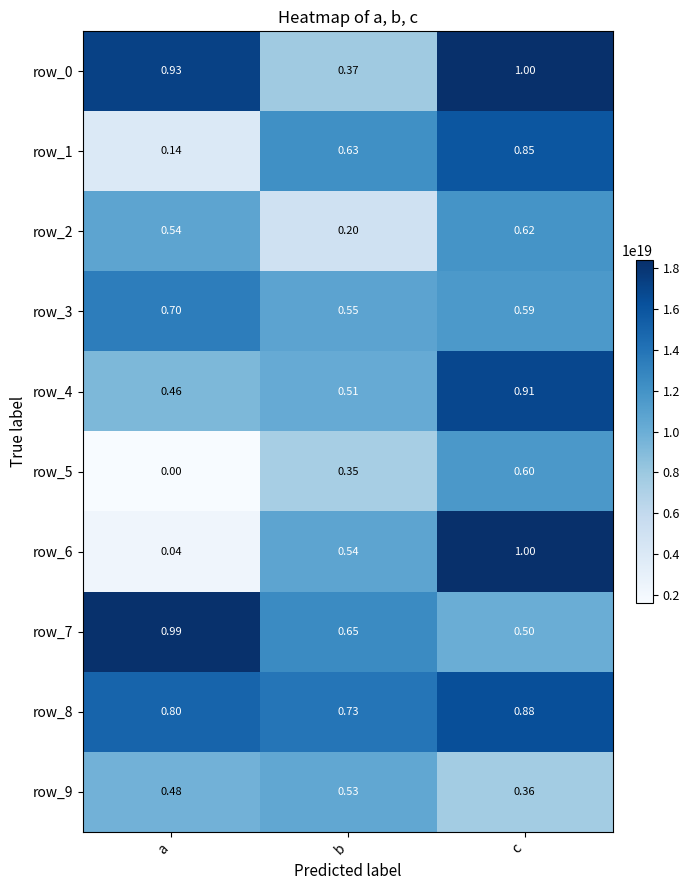

What is the difference between the maximum and minimum values in the row_6 series?

16042535708329641984